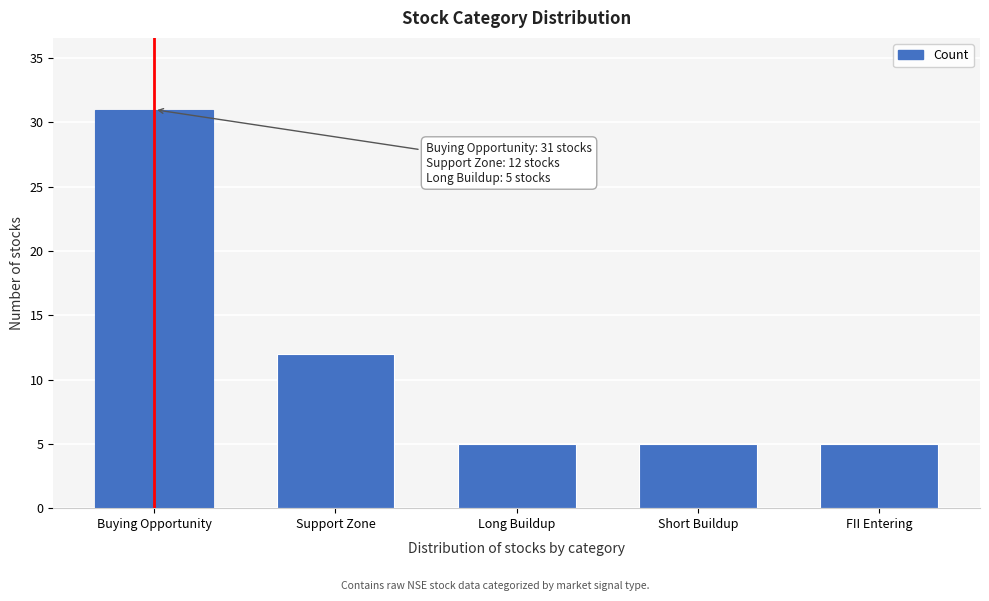

Reading right to left, extract all data points from this chart.

FII Entering=5	Short Buildup=5	Long Buildup=5	Support Zone=12	Buying Opportunity=31